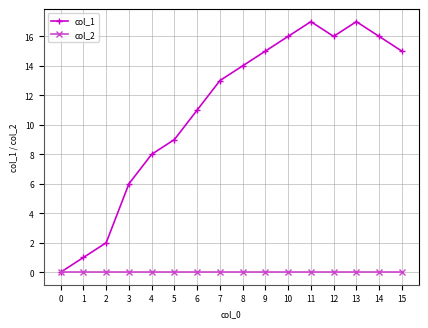

How many categories are shown in the chart?

16